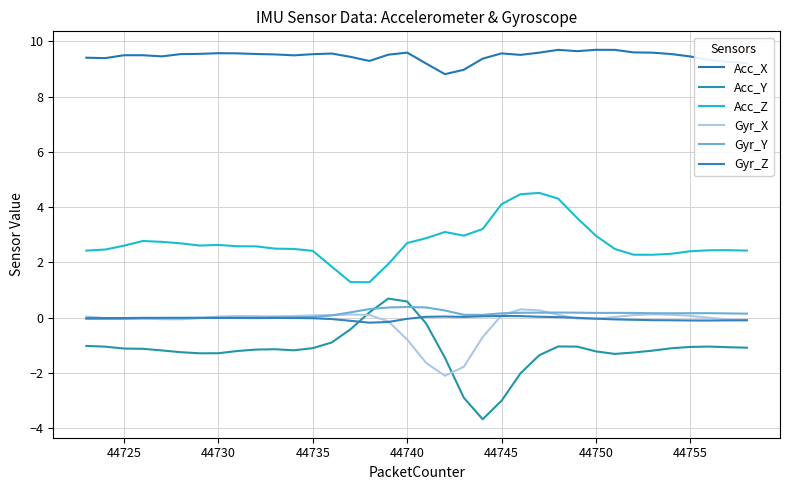

Does the chart have visible grid lines?

Yes